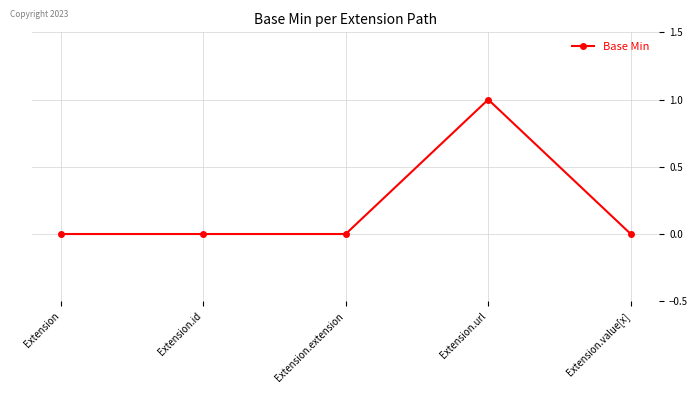

At which category does the chart reach its peak across all series?

Extension.url